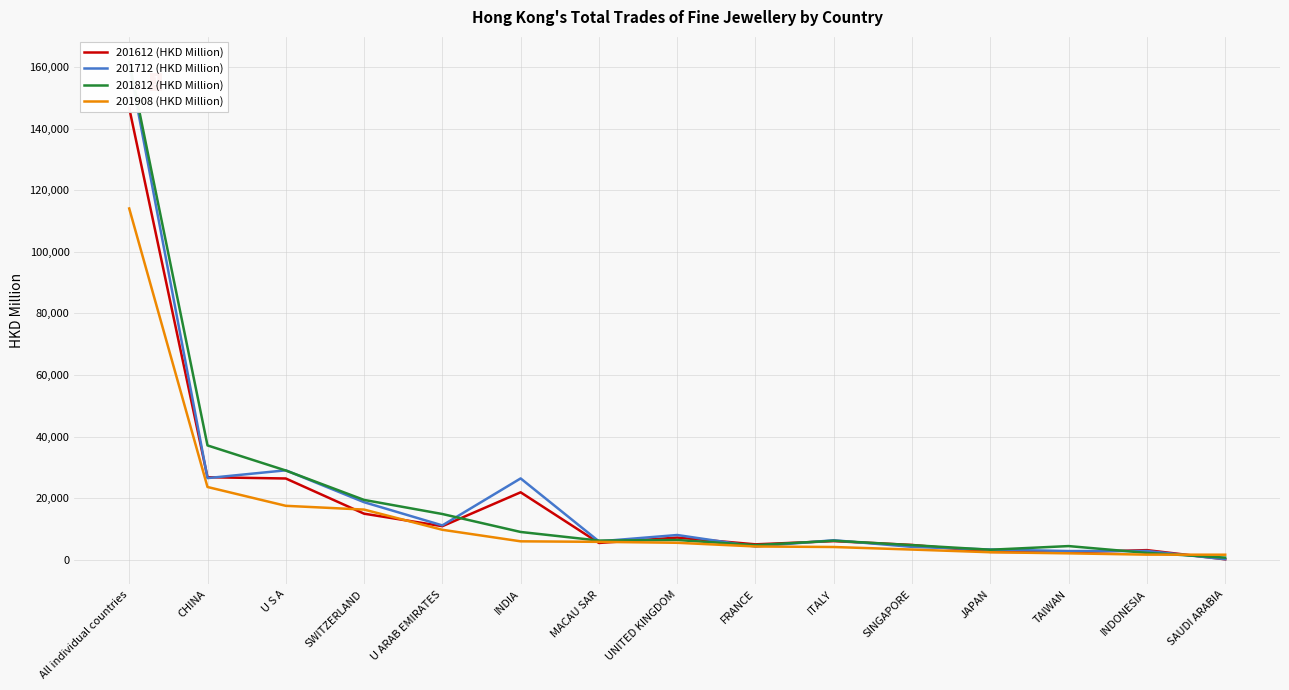

What is the difference between the maximum and minimum values in the 201712 (HKD Million) series?

160671.5